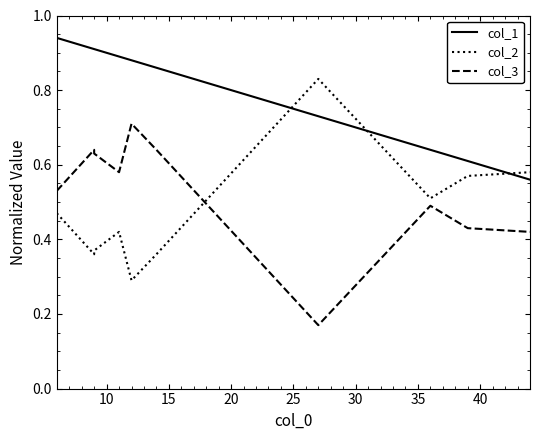

Does the chart display data point markers on the line(s)?

No